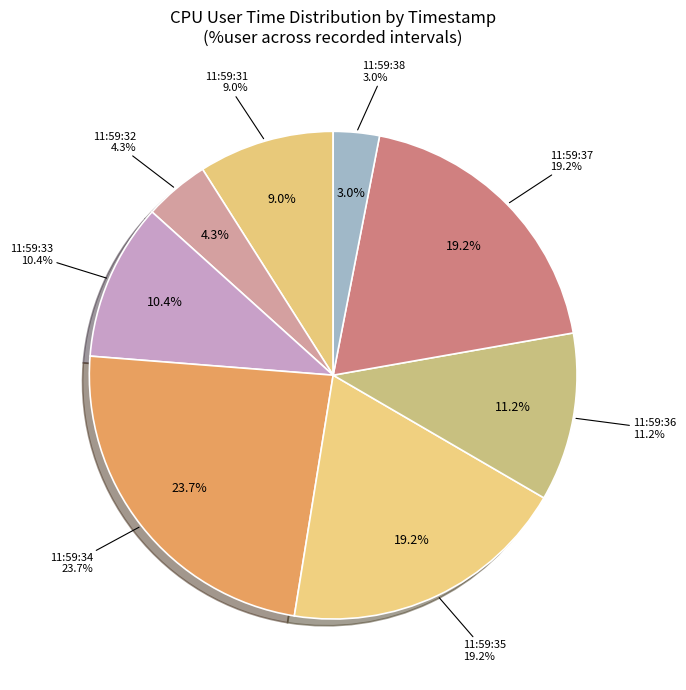

Does any single category account for the majority?

No